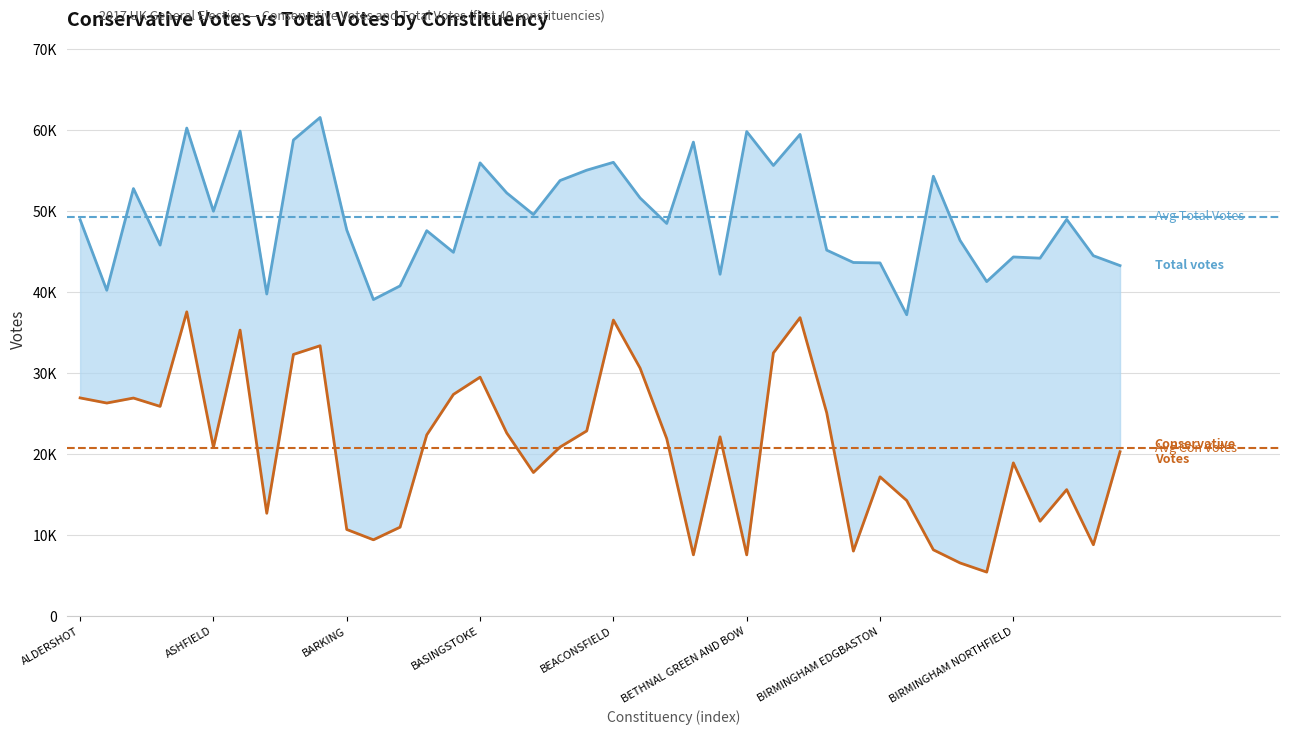

Rank the categories by Conservative Votes value from lowest to highest.

BIRMINGHAM LADYWOOD, BIRMINGHAM HODGE HILL, BETHNAL GREEN AND BOW, BERMONDSEY AND OLD SOUTHWARK, BIRKENHEAD, BIRMINGHAM HALL GREEN, BIRMINGHAM YARDLEY, BARNSLEY CENTRAL, BARKING, BARNSLEY EAST, BIRMINGHAM PERRY BARR, ASHTON-UNDER-LYNE, BIRMINGHAM ERDINGTON, BIRMINGHAM SELLY OAK, BIRMINGHAM EDGBASTON, BATH, BIRMINGHAM NORTHFIELD, BISHOP AUCKLAND, ASHFIELD, BATLEY AND SPEN, BEDFORD, BERWICK-UPON-TWEED, BARROW AND FURNESS, BASSETLAW, BATTERSEA, BEXLEYHEATH AND CRAYFORD, AMBER VALLEY, ALDRIDGE-BROWNHILLS, ALTRINCHAM AND SALE WEST, ALDERSHOT, BASILDON AND BILLERICAY, BASINGSTOKE, BECKENHAM, AYLESBURY, BEVERLEY AND HOLDERNESS, BANBURY, ASHFORD, BEACONSFIELD, BEXHILL AND BATTLE, ARUNDEL AND SOUTH DOWNS